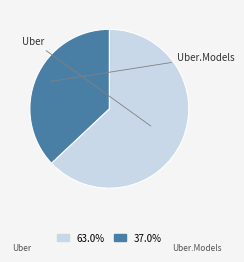

Is 63.0% the majority of the pie?

Yes